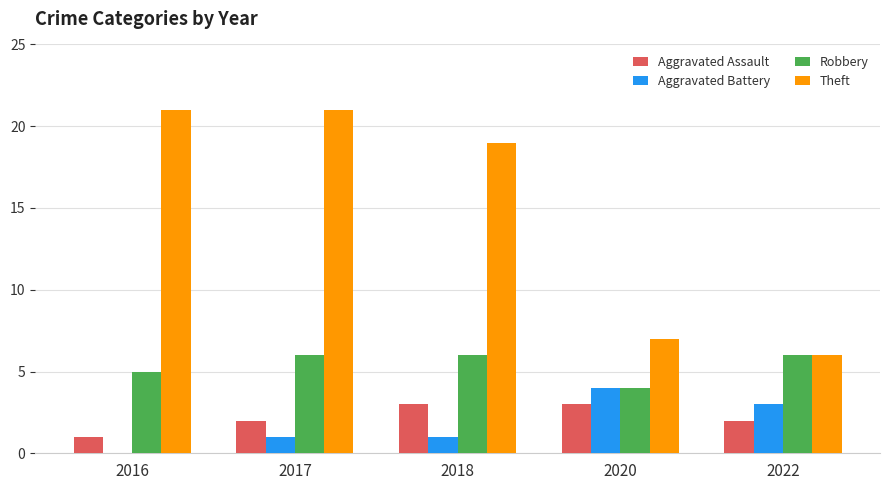

What is the highest value of the Robbery series?

6